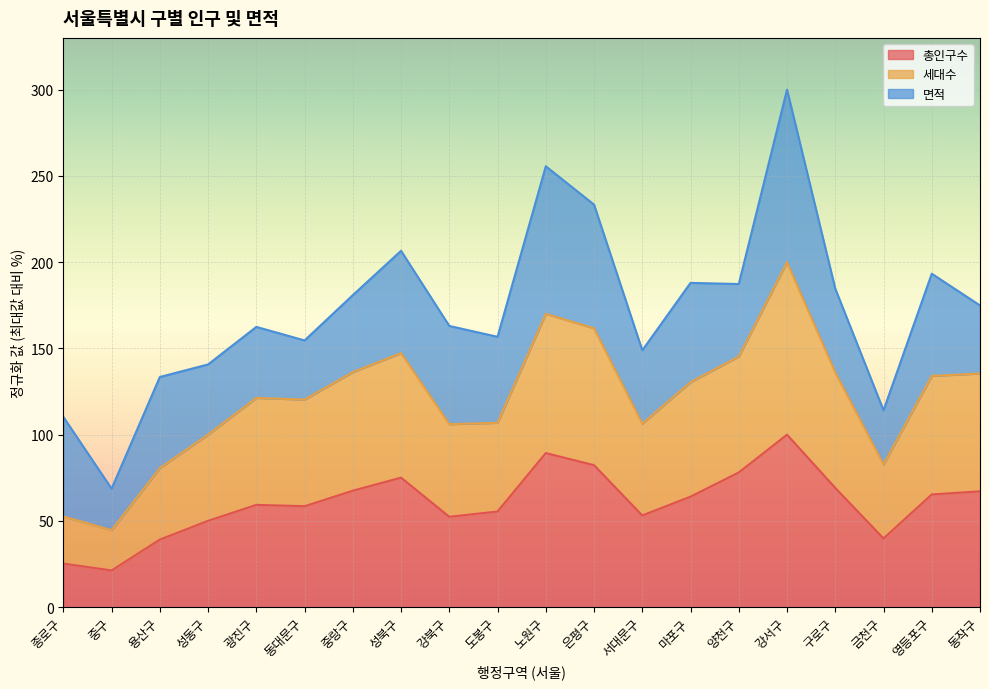

How many lines are shown in the chart?

3